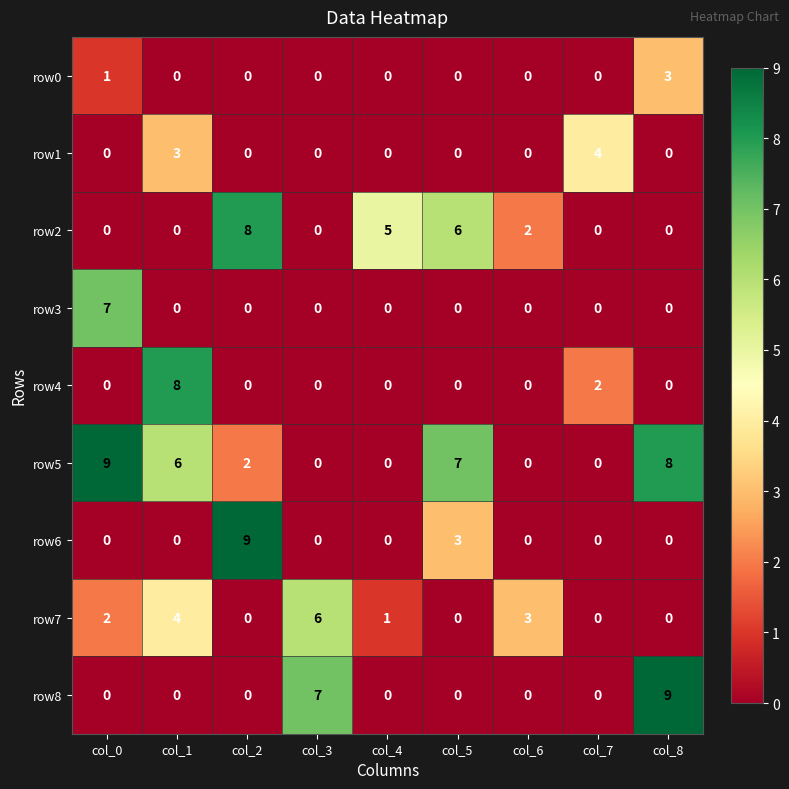

What is the difference between the highest and lowest values at col_0?

9